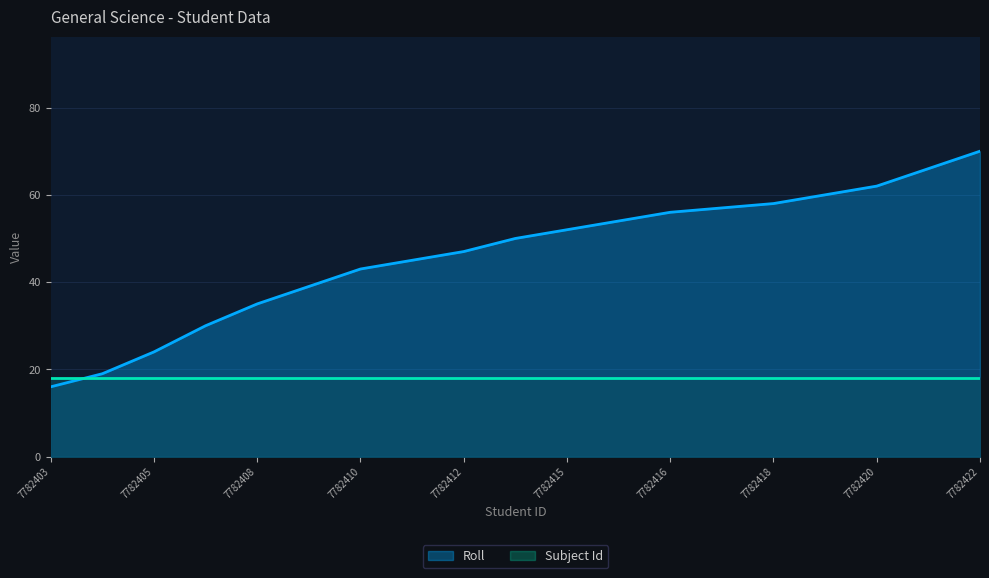

What is the label of the 1st point from the left?

7782403